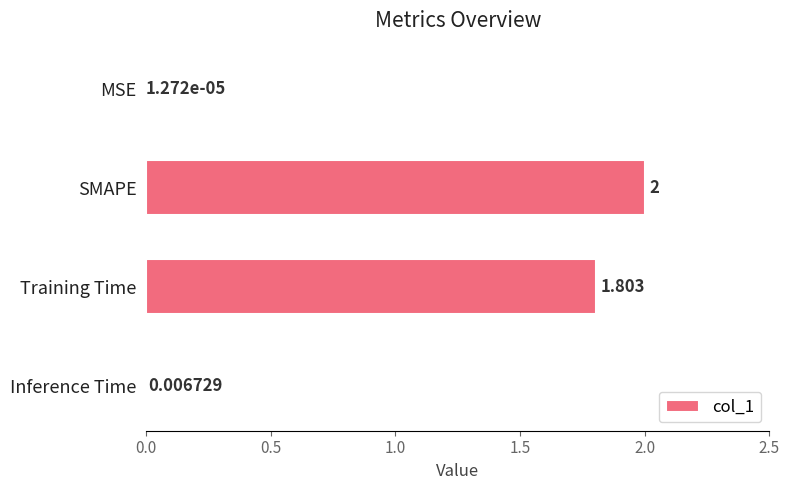

Between MSE and SMAPE, which is larger?

SMAPE